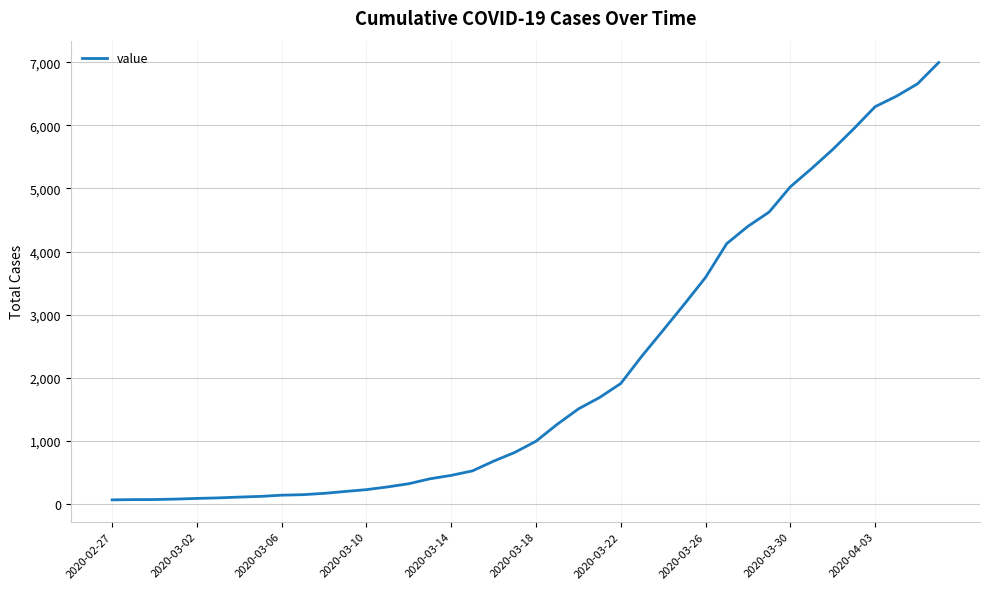

What is the maximum value shown in the chart?

6995